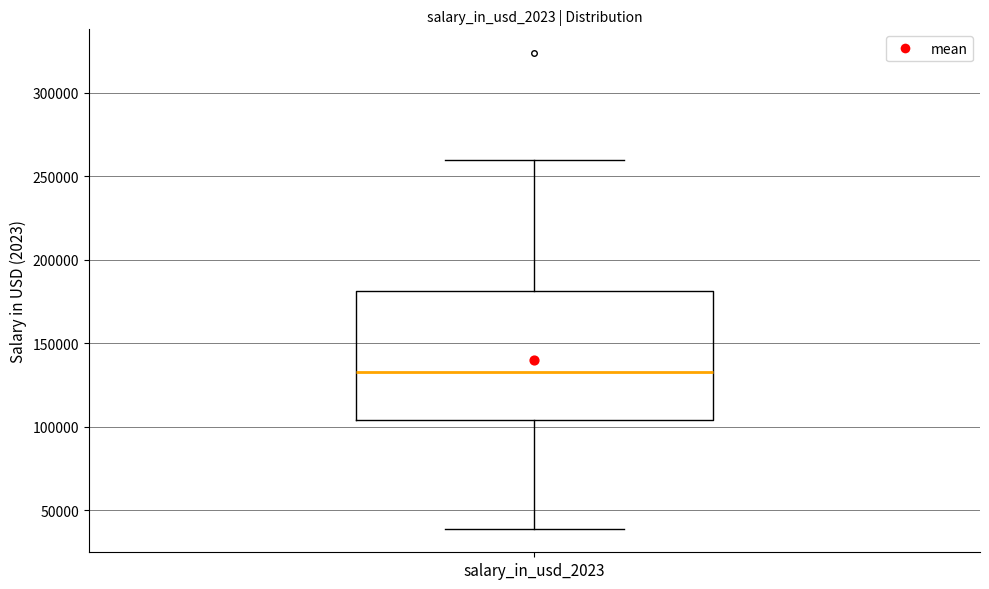

Transcribe this box plot: give where the median line is, the range the box spans, and where the two whiskers end, as read against the y-axis. The values are not printed on the chart, so give them approximately, as read against the axis.

median 135000, box 105000 to 180000, whiskers 40000 to 260000